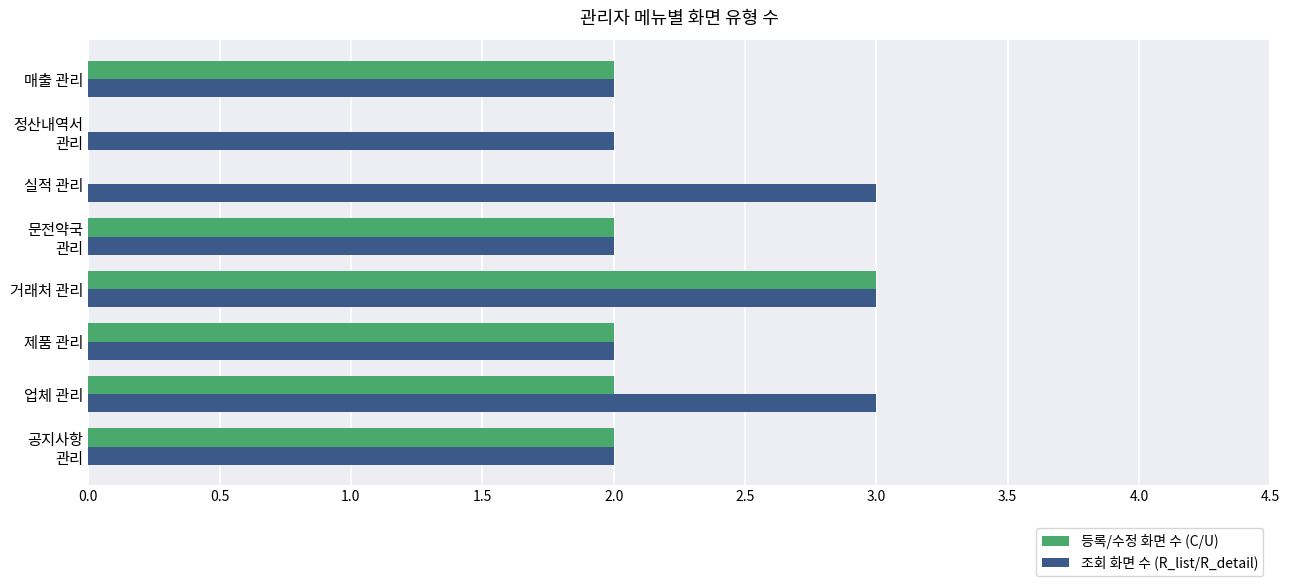

Which series has the largest total across all categories?

조회 화면 수 (R_list/R_detail)